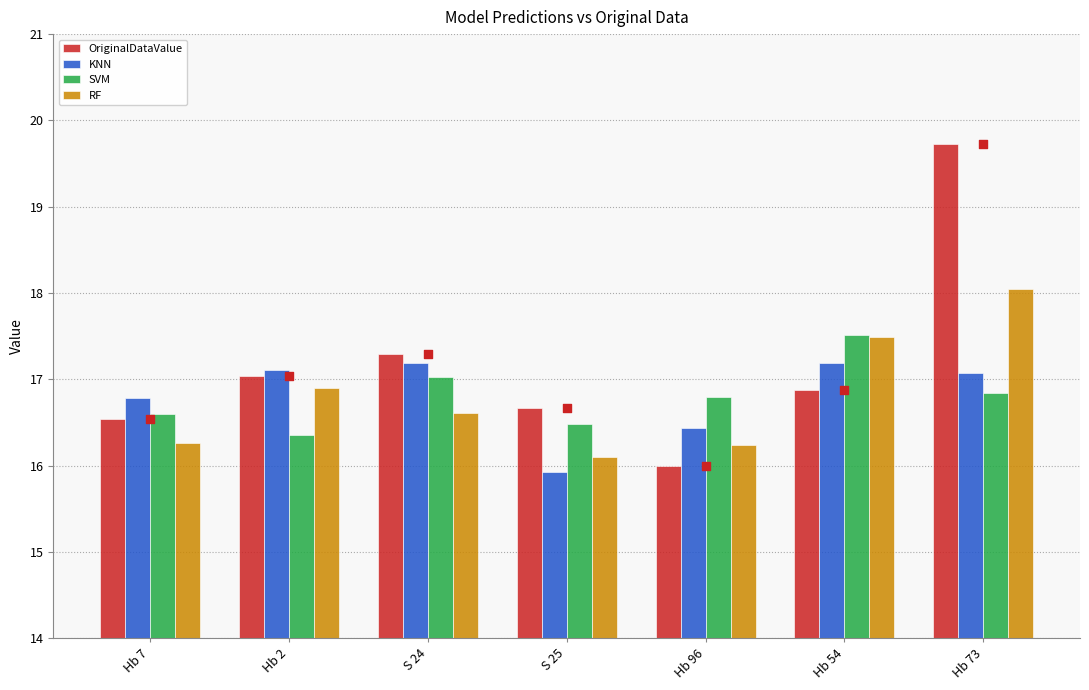

Which series reaches the maximum Y coordinate?

OriginalDataValue